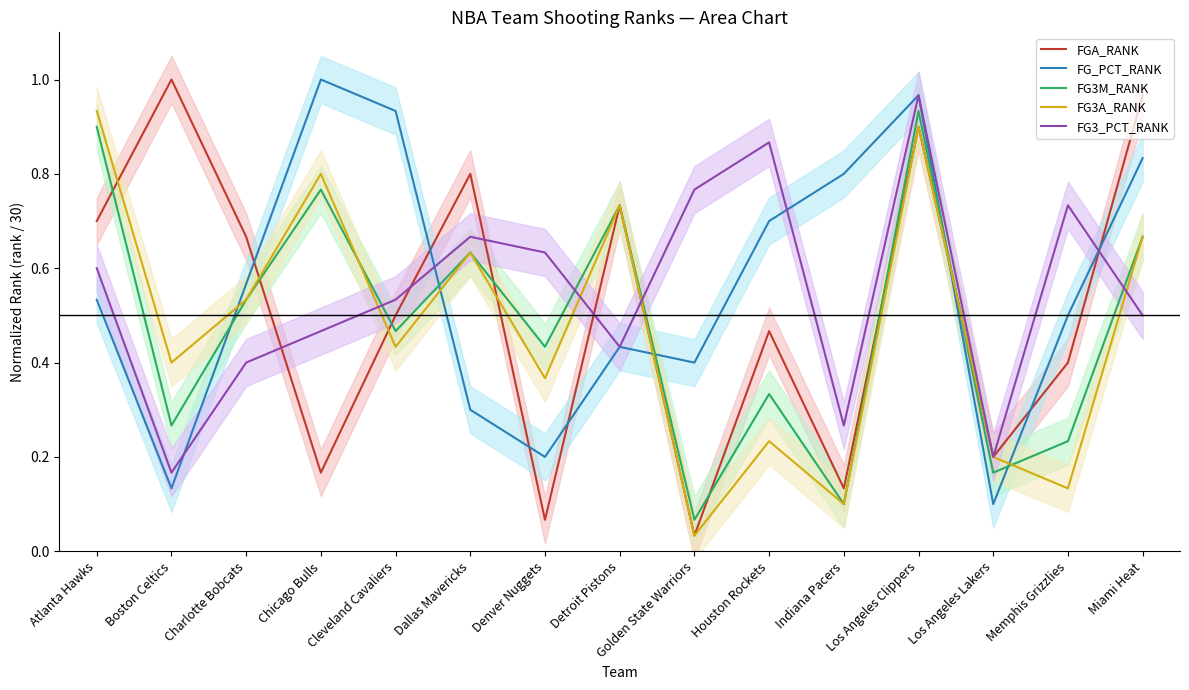

What is the sum of all FG3M_RANK values?

7.2